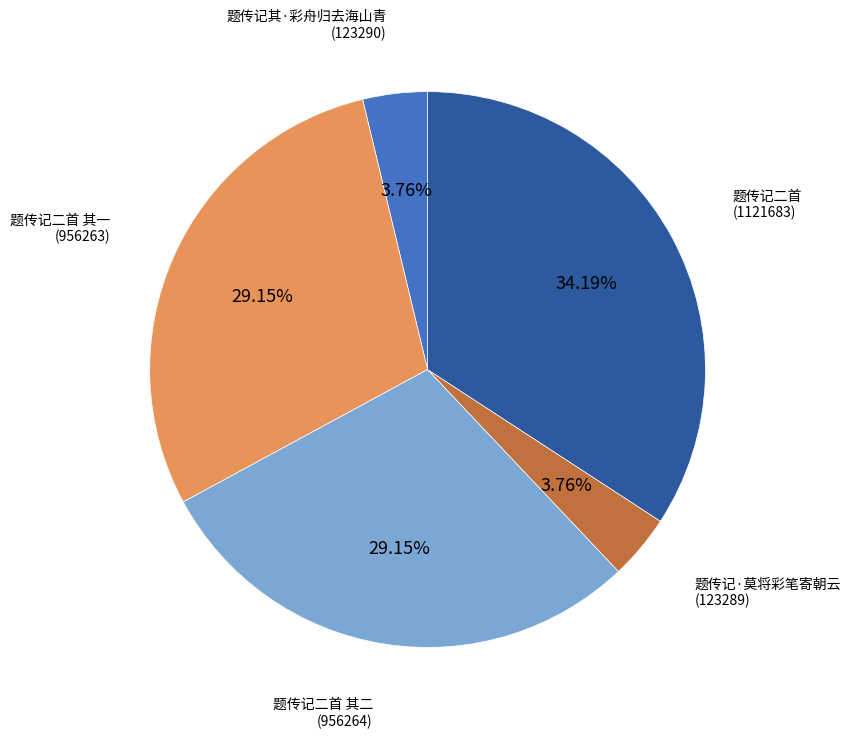

Is it true that 题传记二首 其一 is 39% of the pie?

False